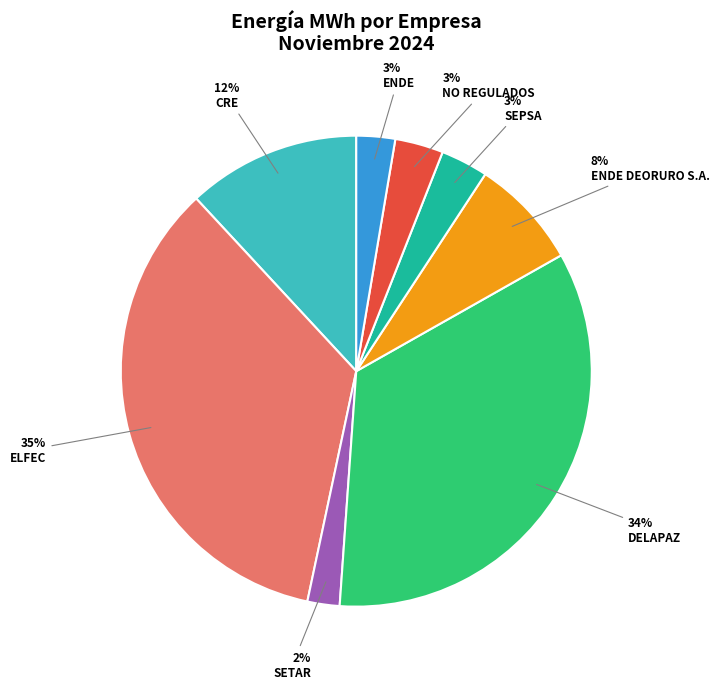

Combined, do ENDE DEORURO S.A. and ELFEC account for over 50%?

No